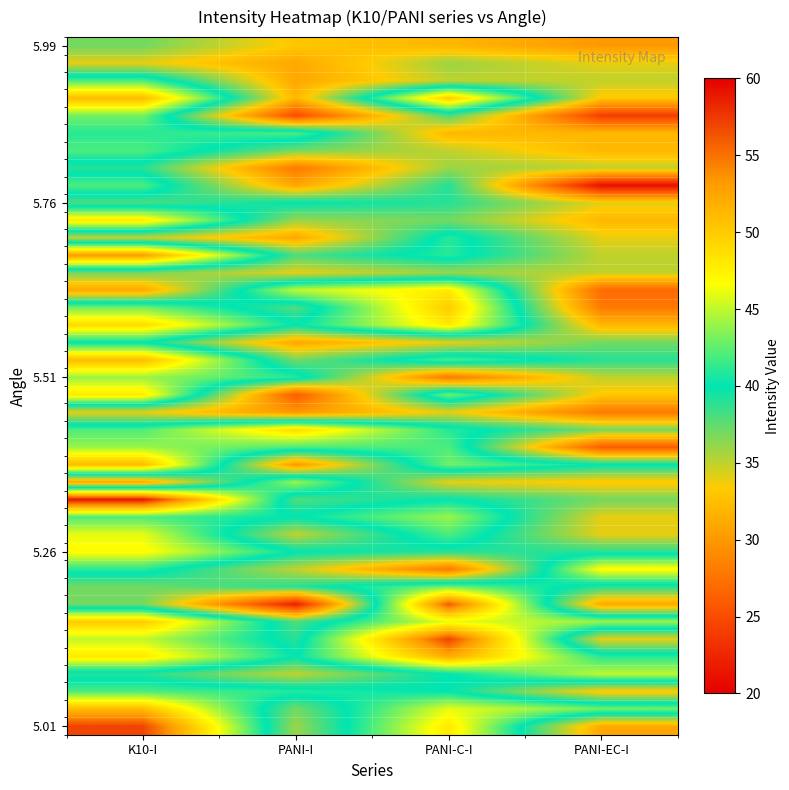

Reading left to right, list all the values displayed in this chart.

row_0: 57	36	48	31
row_1: 51	37	46	43
row_2: 42	41	40	33
row_3: 39	35	40	45
row_4: 48	40	52	41
row_5: 45	39	57	34
row_6: 50	38	46	44
row_7: 37	22	56	31
row_8: 37	39	43	39
row_9: 41	35	28	47
row_10: 47	40	39	39
row_11: 46	35	42	34
row_12: 42	40	44	34
row_13: 59	38	40	37
row_14: 31	44	34	33
row_15: 51	30	43	40
row_16: 44	42	42	26
row_17: 42	49	41	37
row_18: 34	30	34	28
row_19: 48	26	43	33
row_20: 44	41	28	35
row_21: 51	37	42	39
row_22: 40	31	34	37
row_23: 49	40	48	32
row_24: 43	38	50	28
row_25: 31	45	48	27
row_26: 37	34	36	35
row_27: 53	38	41	35
row_28: 35	31	41	34
row_29: 48	36	37	32
row_30: 38	40	39	34
row_31: 42	31	39	21
row_32: 39	28	36	35
row_33: 42	37	35	32
row_34: 41	42	32	32
row_35: 43	25	38	24
row_36: 51	32	50	33
row_37: 42	31	35	35
row_38: 34	31	36	34
row_39: 37	33	32	30